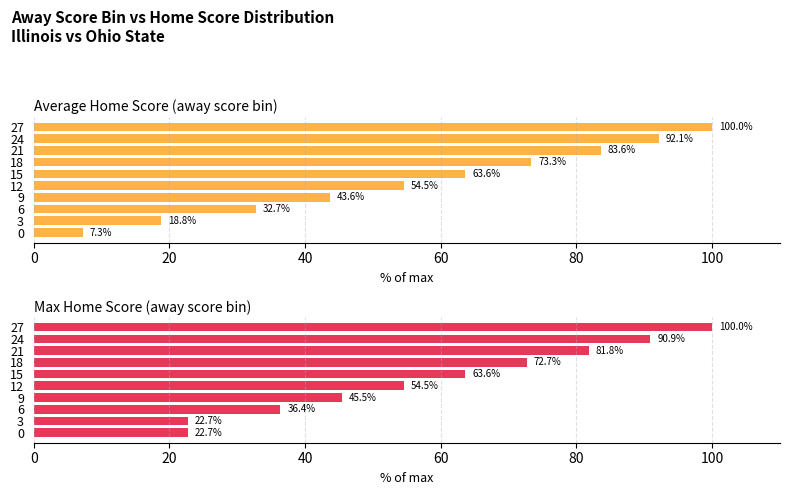

What position from the right is 20?

9